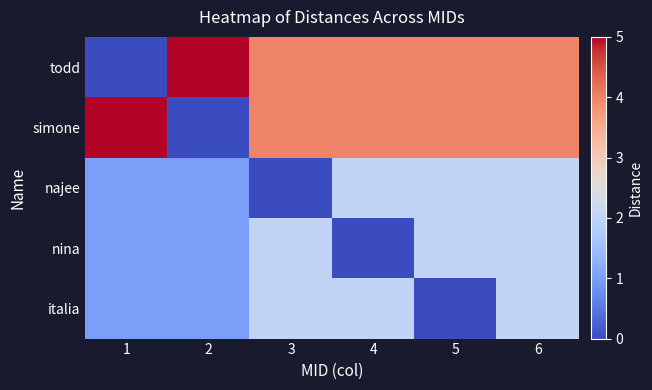

Reading left to right, what are all the values shown in this chart?

todd: 1=0	2=5	3=4	4=4	5=4	6=4
simone: 1=5	2=0	3=4	4=4	5=4	6=4
najee: 1=1	2=1	3=0	4=2	5=2	6=2
nina: 1=1	2=1	3=2	4=0	5=2	6=2
italia: 1=1	2=1	3=2	4=2	5=0	6=2